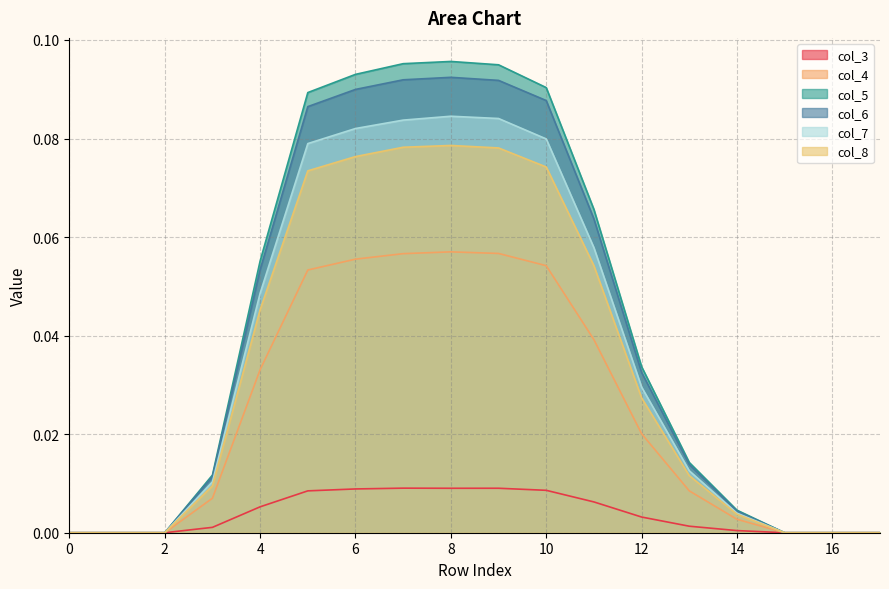

Reading left to right, what are all the values shown in this chart?

col_3: 0.0	0.0	0.0	0.0	0.0	0.0	0.0	0.0	0.0	0.0	0.0	0.0	0.0	0.0	0.0	0.0	0.0	0.0
col_4: 0.0	0.0	0.0	0.0	0.0	0.1	0.1	0.1	0.1	0.1	0.1	0.0	0.0	0.0	0.0	0.0	0.0	0.0
col_5: 0.0	0.0	0.0	0.0	0.1	0.1	0.1	0.1	0.1	0.1	0.1	0.1	0.0	0.0	0.0	0.0	0.0	0.0
col_6: 0.0	0.0	0.0	0.0	0.1	0.1	0.1	0.1	0.1	0.1	0.1	0.1	0.0	0.0	0.0	0.0	0.0	0.0
col_7: 0.0	0.0	0.0	0.0	0.0	0.1	0.1	0.1	0.1	0.1	0.1	0.1	0.0	0.0	0.0	0.0	0.0	0.0
col_8: 0.0	0.0	0.0	0.0	0.0	0.1	0.1	0.1	0.1	0.1	0.1	0.1	0.0	0.0	0.0	0.0	0.0	0.0